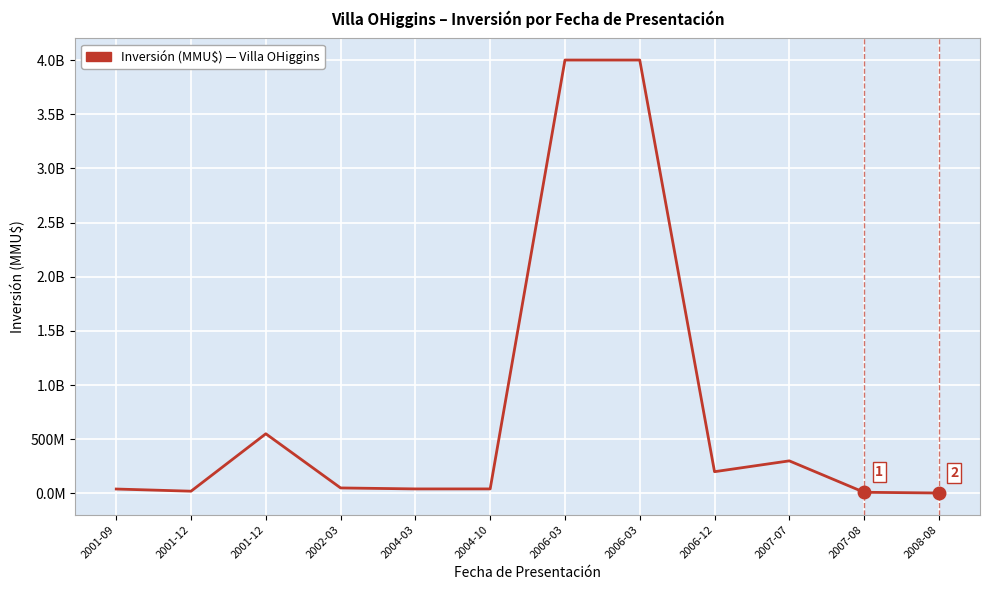

What is the change in value from 2001-12 to 2008-08?

-16.8